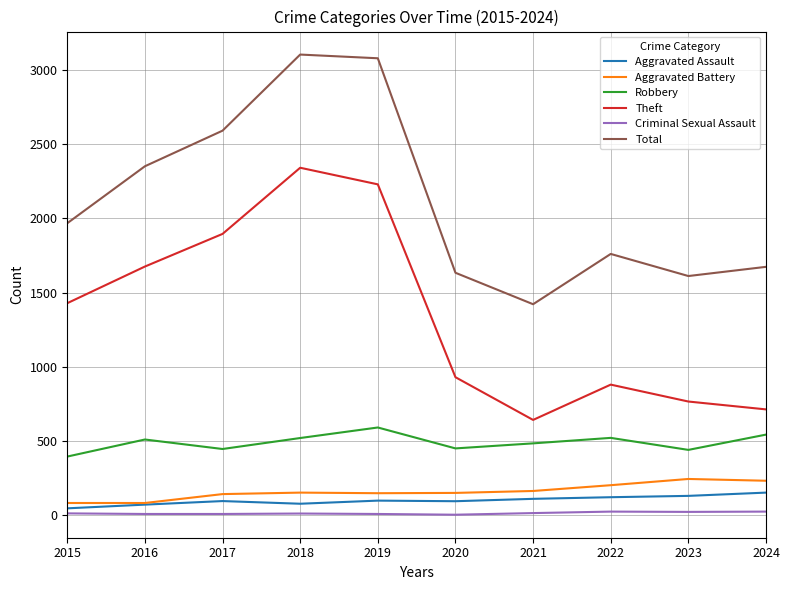

Which series has the widest spread of values?

Theft